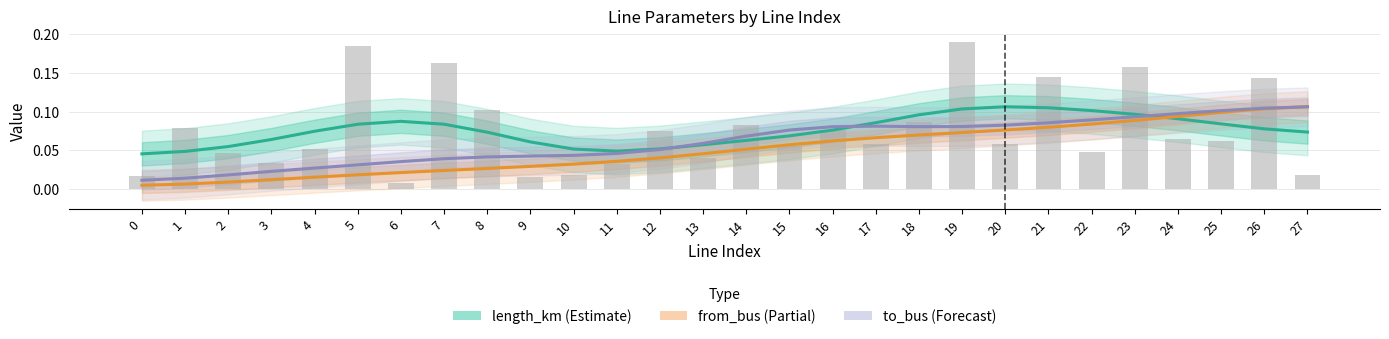

What value does the length_km (Estimate) series have at 16?

0.1